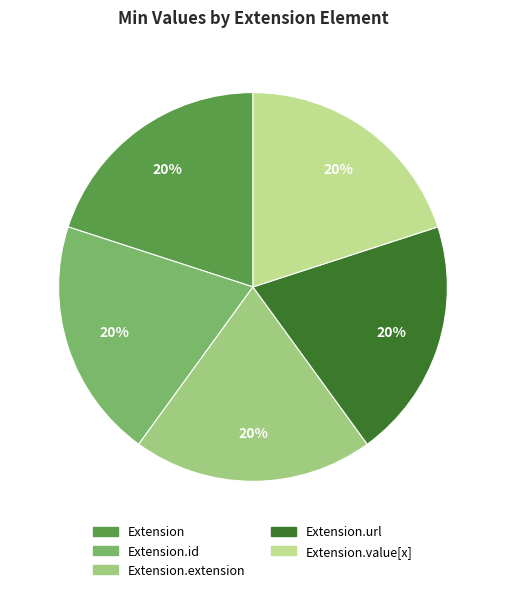

Does any single category account for the majority?

No